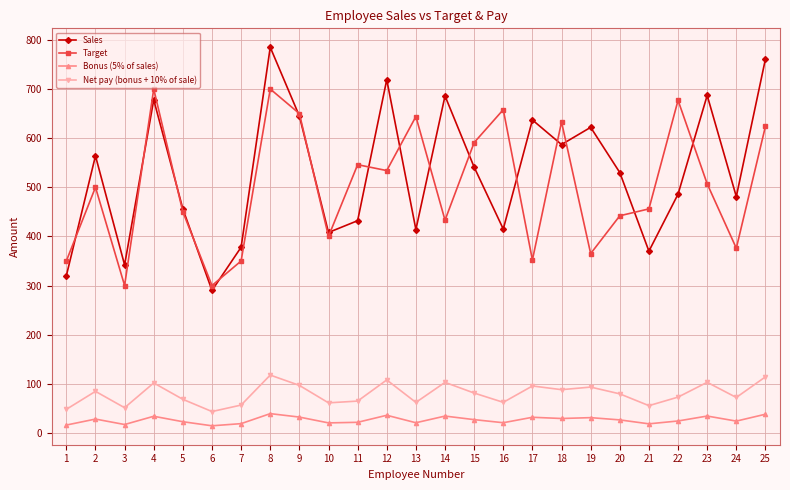

The value of Target at 9 is 650.0. True or false?

True